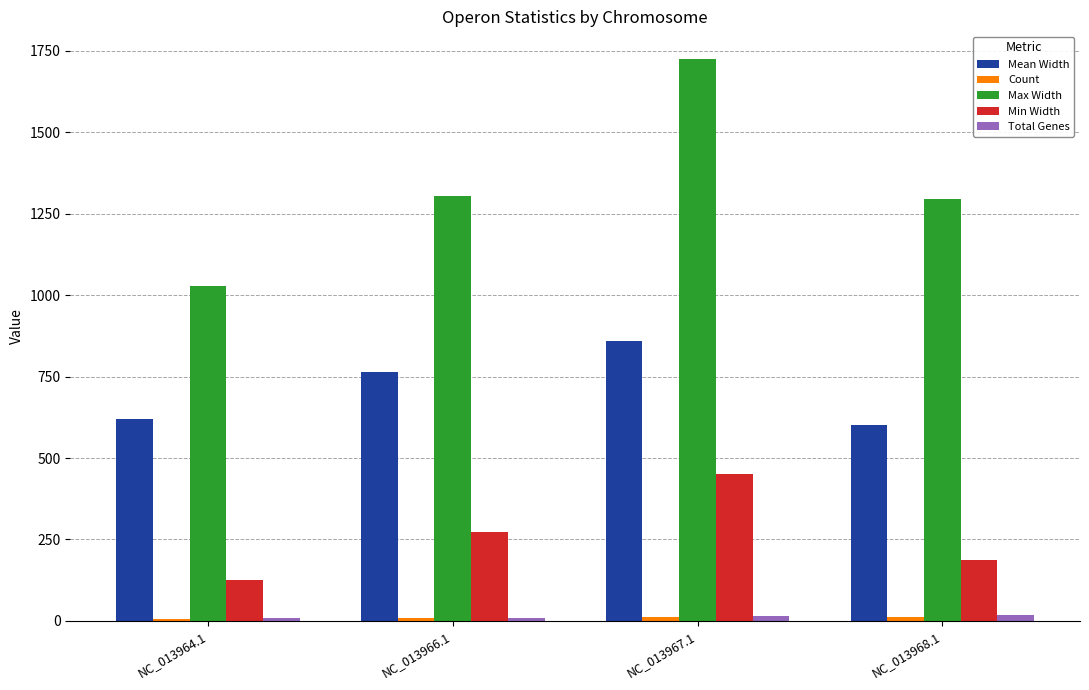

Which series changed the most between NC_013964.1 and NC_013966.1?

Max Width